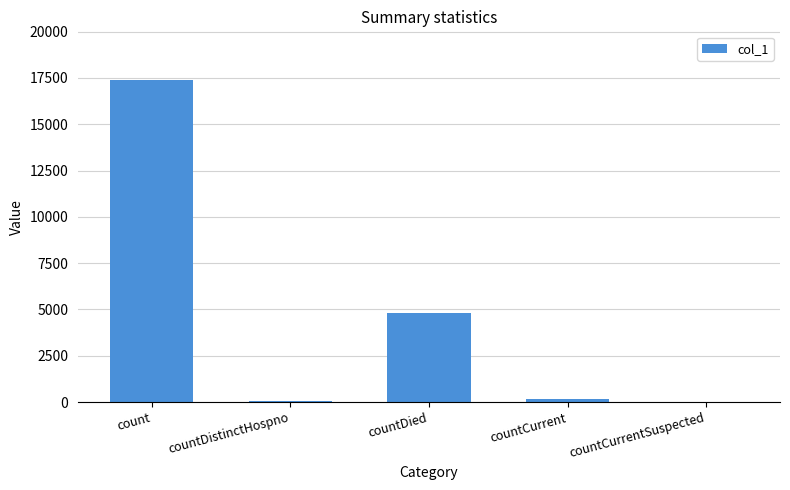

Where is the data nearest to the value 8703?

countDied